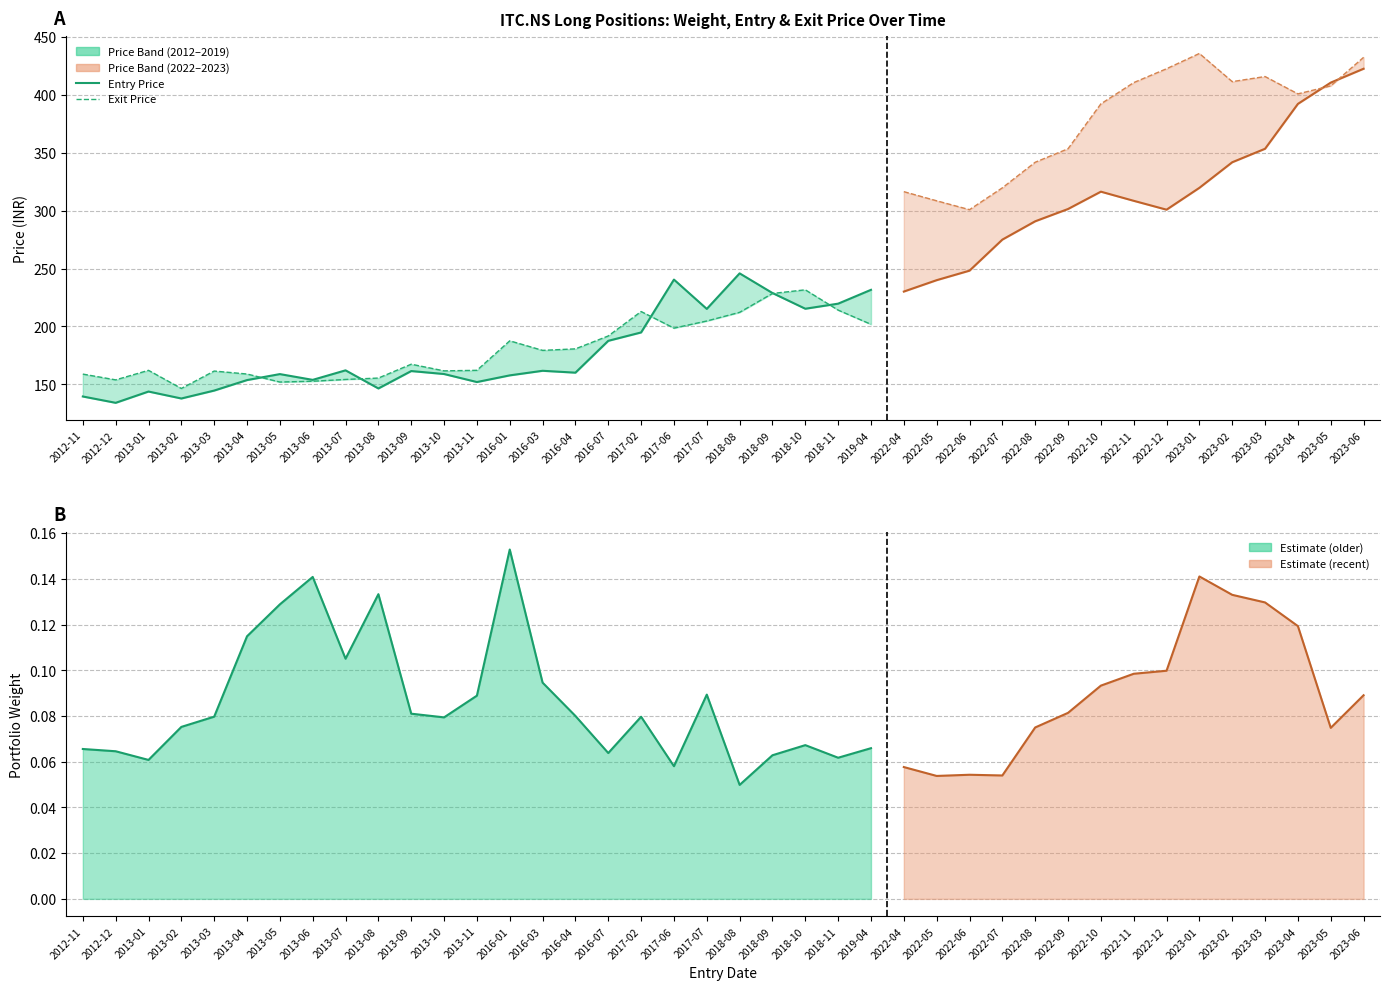

Does the chart display data point markers on the line(s)?

No